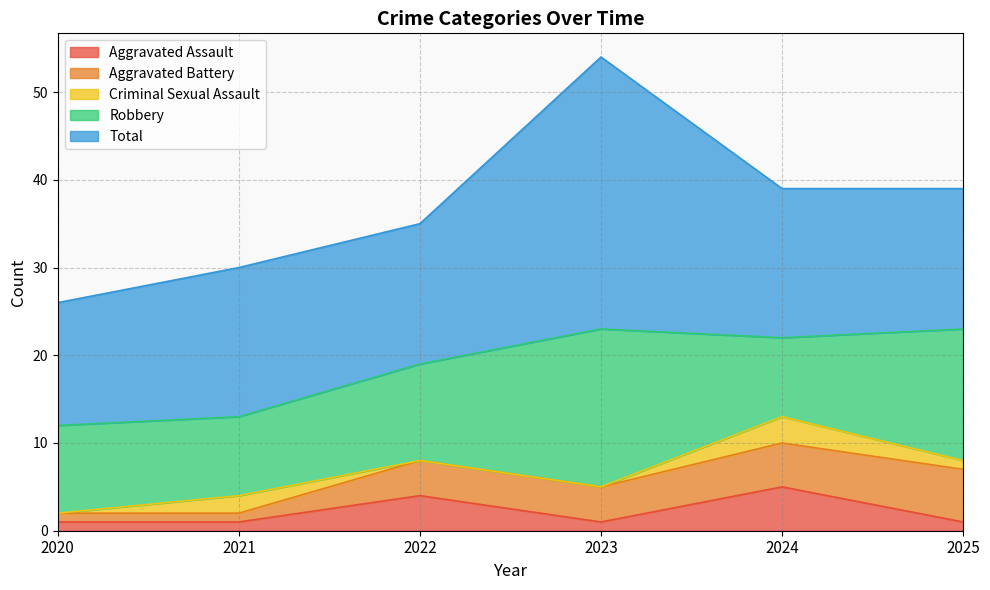

How many intersections are there between Criminal Sexual Assault and Aggravated Assault?

2